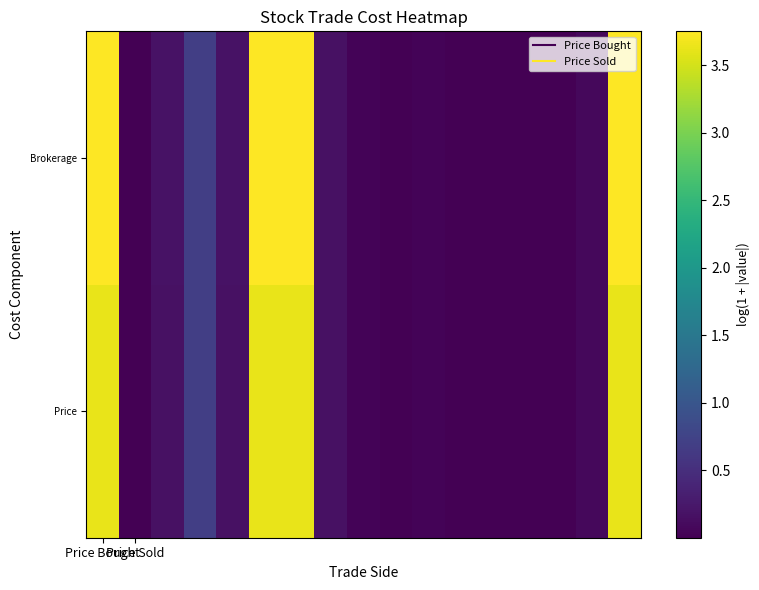

At how many categories does at least one series exceed 1?

4